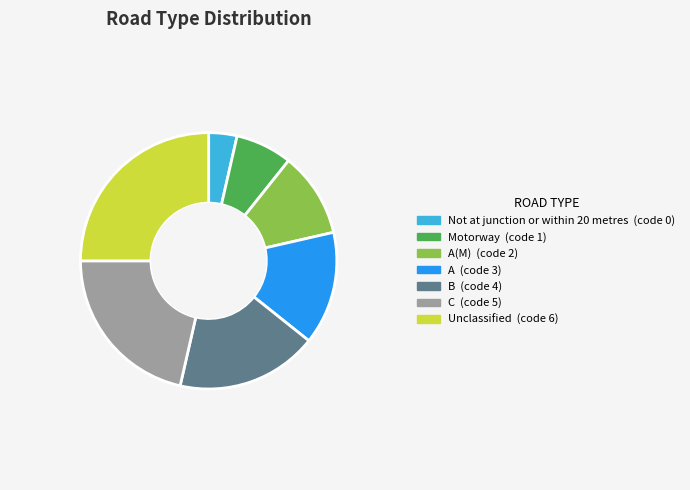

Does any single category account for the majority?

No